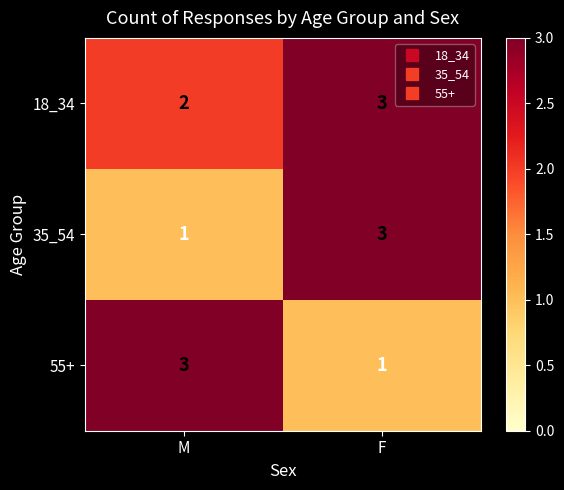

At which label does 35_54 reach its minimum?

M